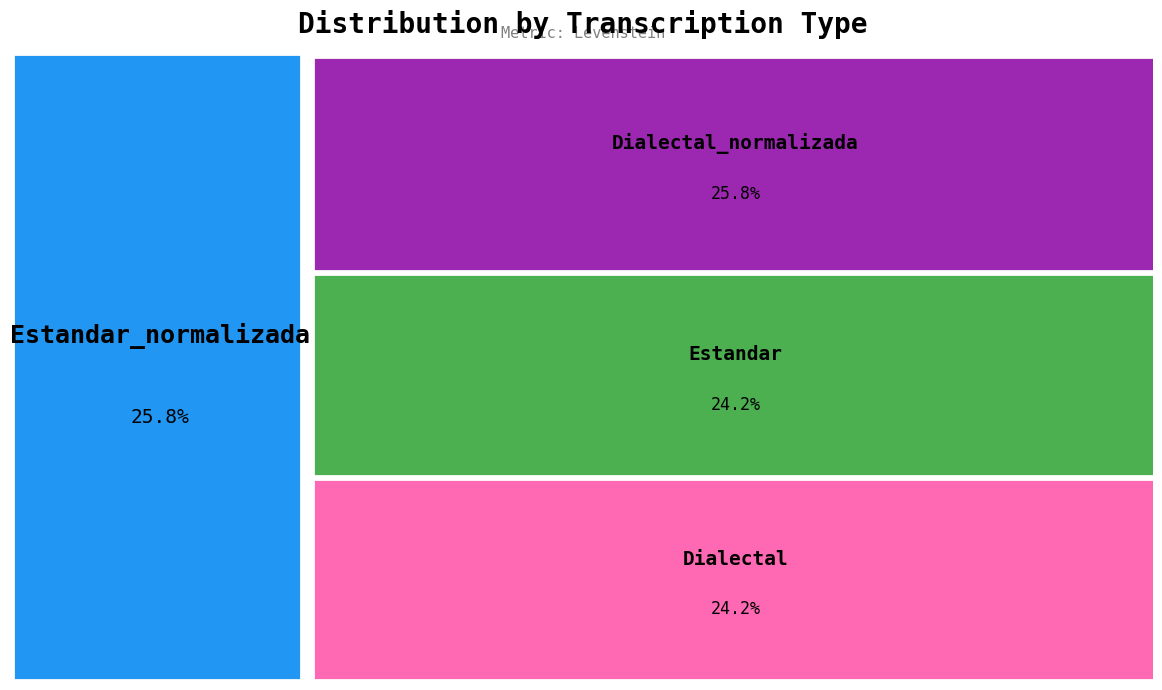

To the nearest percent, what percentage of the pie is Estandar_normalizada?

26%